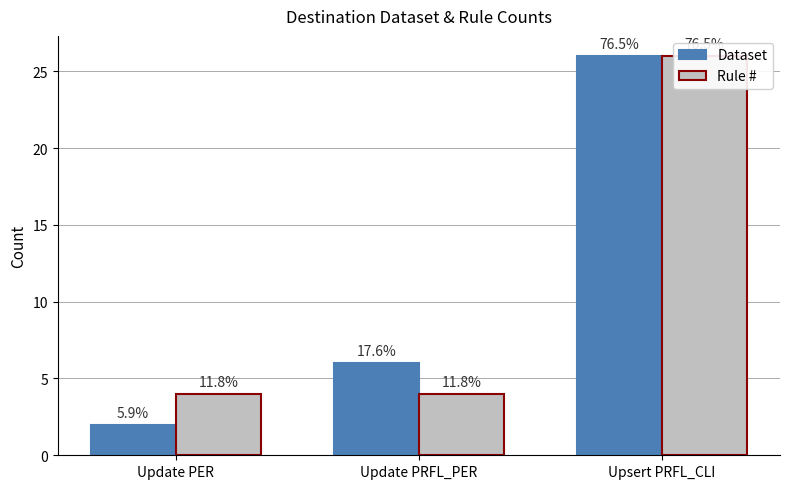

The Rule # series shows 46 at Upsert PRFL_CLI. True or false?

False